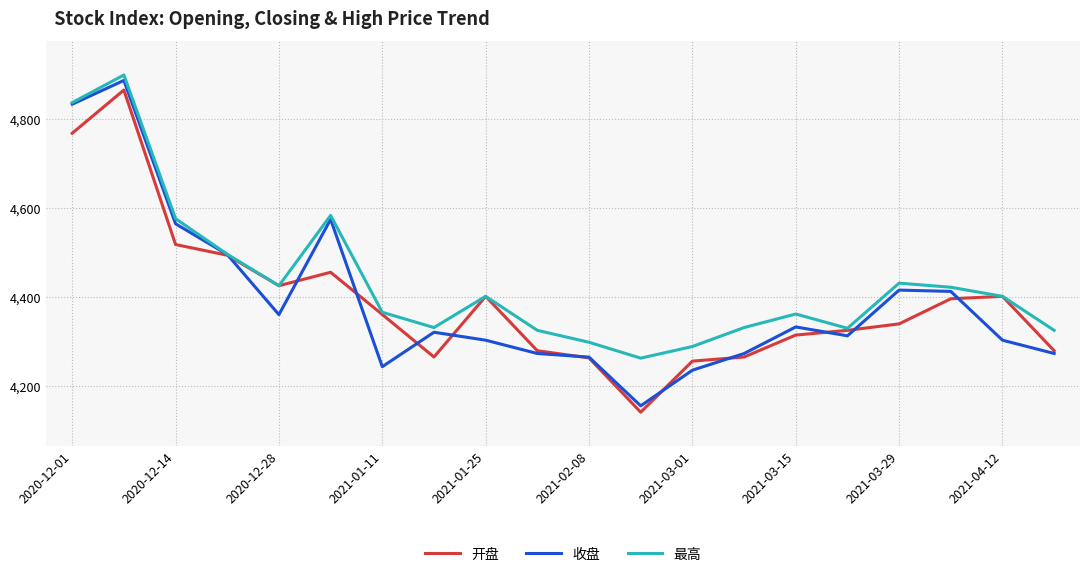

What is the smallest value displayed?

4141.5